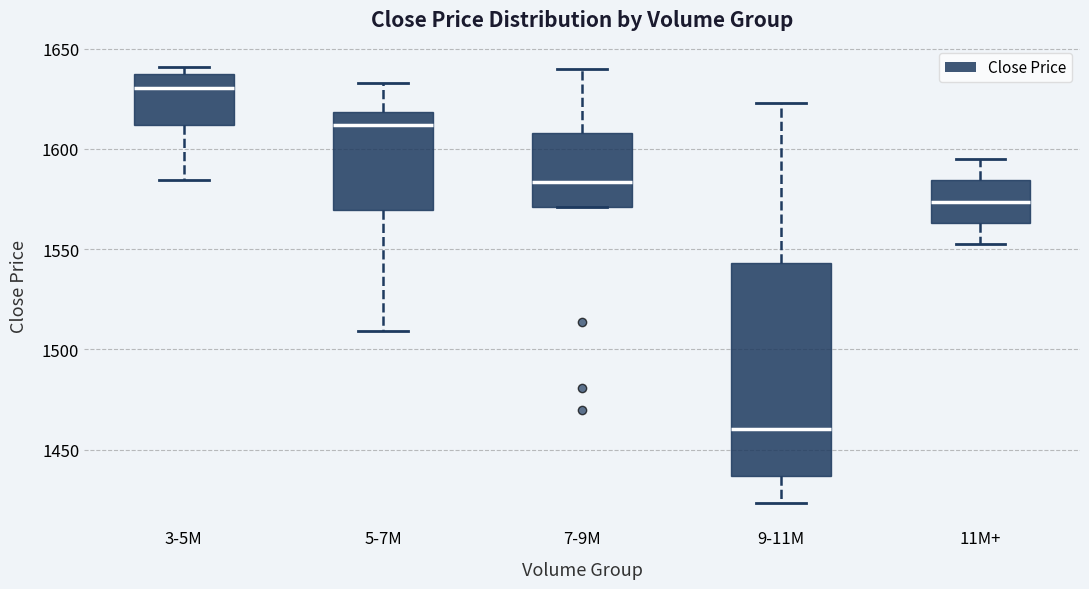

Comparing the boxes themselves (not the whiskers), which one is the tallest?

9-11M